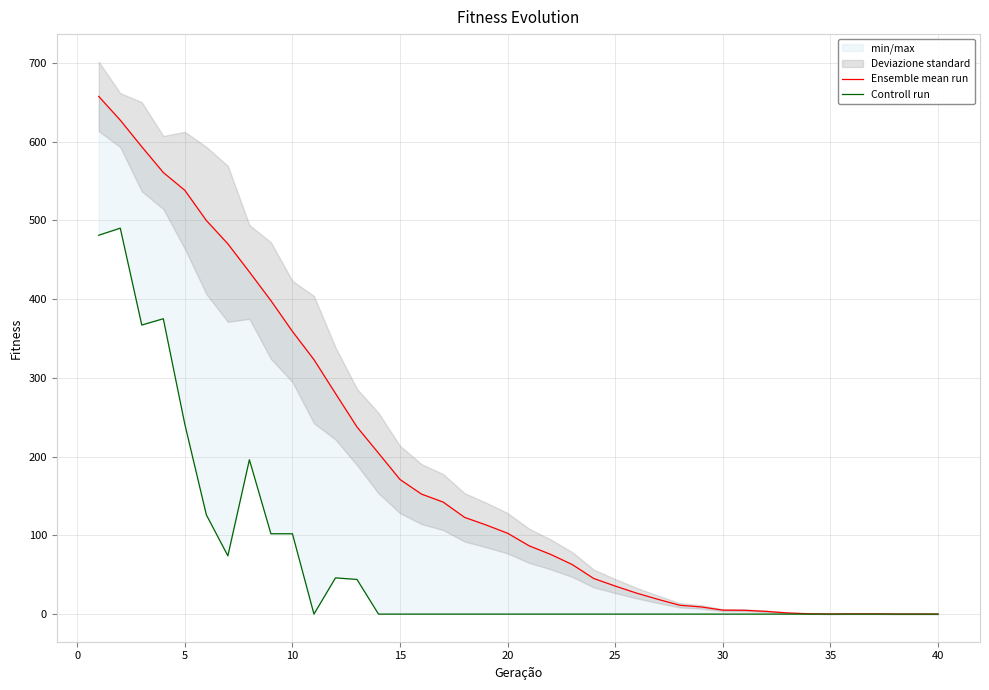

True or false: Controll run and Ensemble mean run intersect in this chart.

False